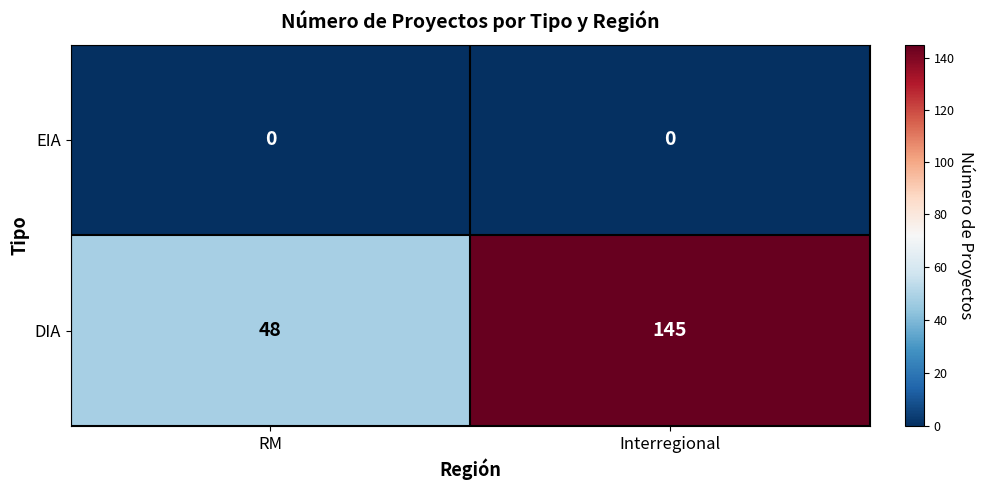

Rank the series by their average value, from highest to lowest.

DIA, EIA